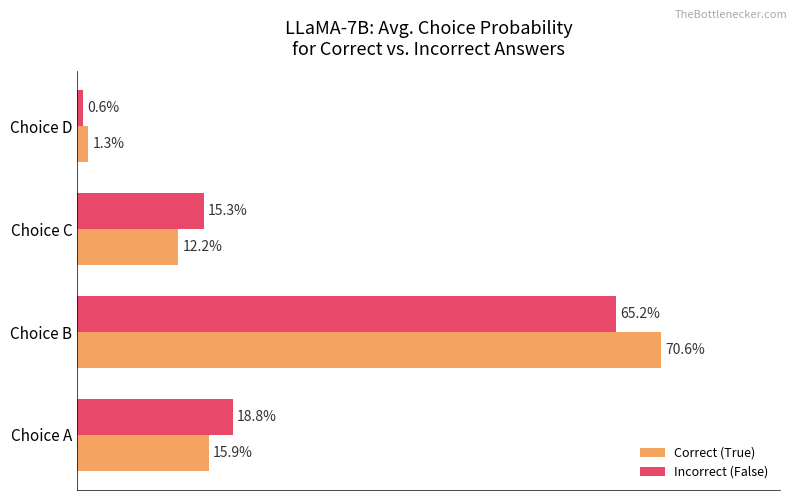

Which series changed the most between Choice A and Choice B?

Correct (True)